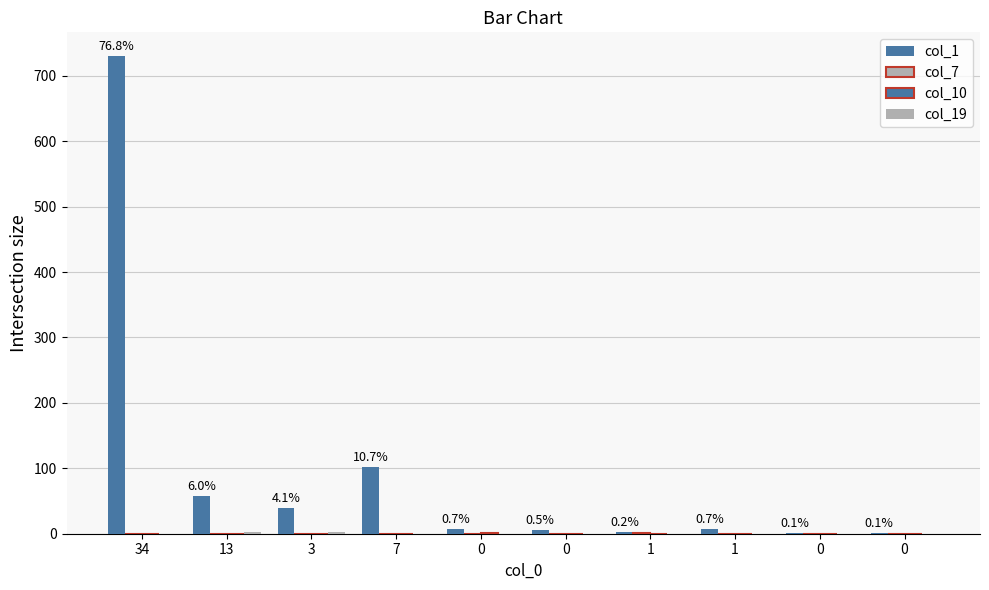

How many groups of bars are there?

10